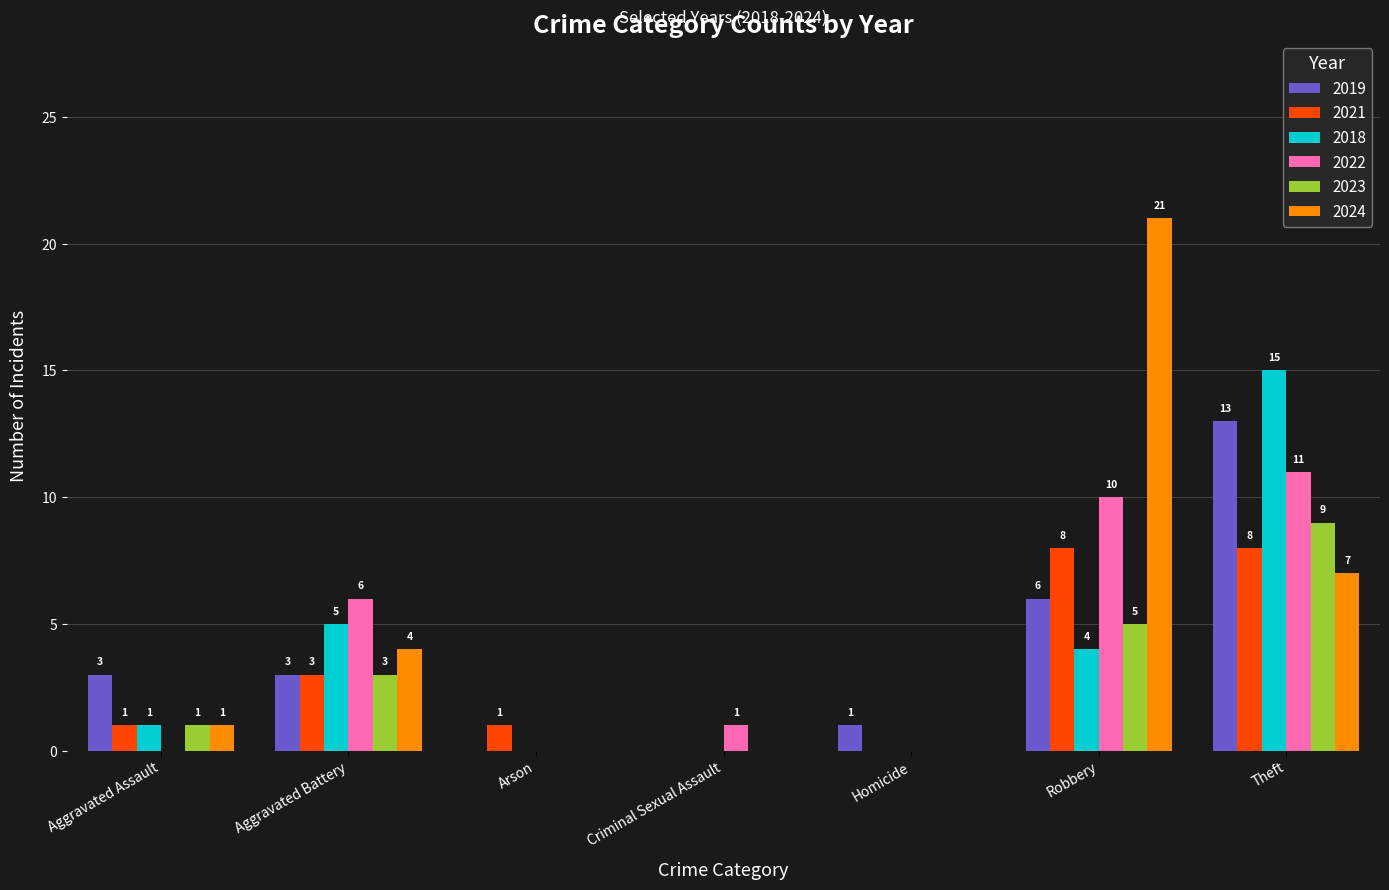

At which label does 2024 reach its peak?

Robbery